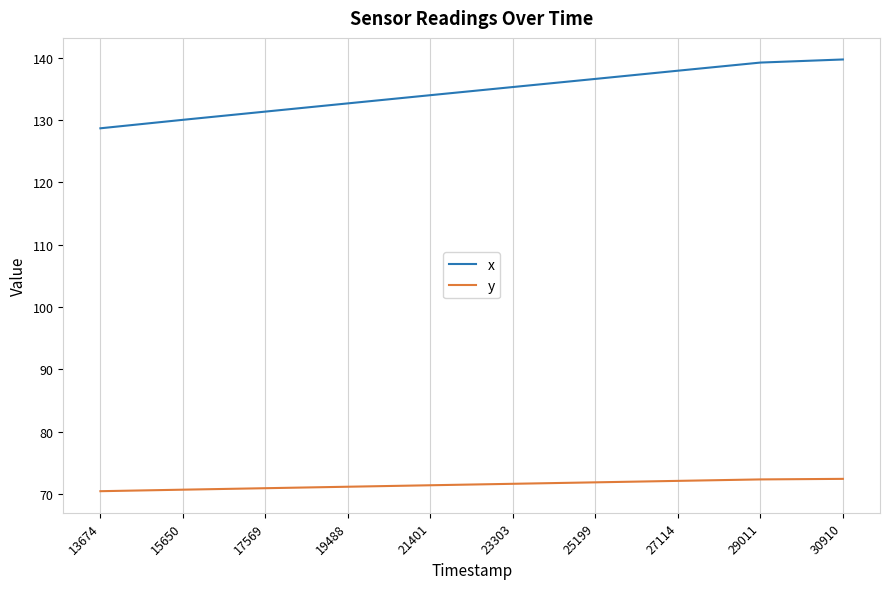

What are all the series names shown in the legend?

x, y